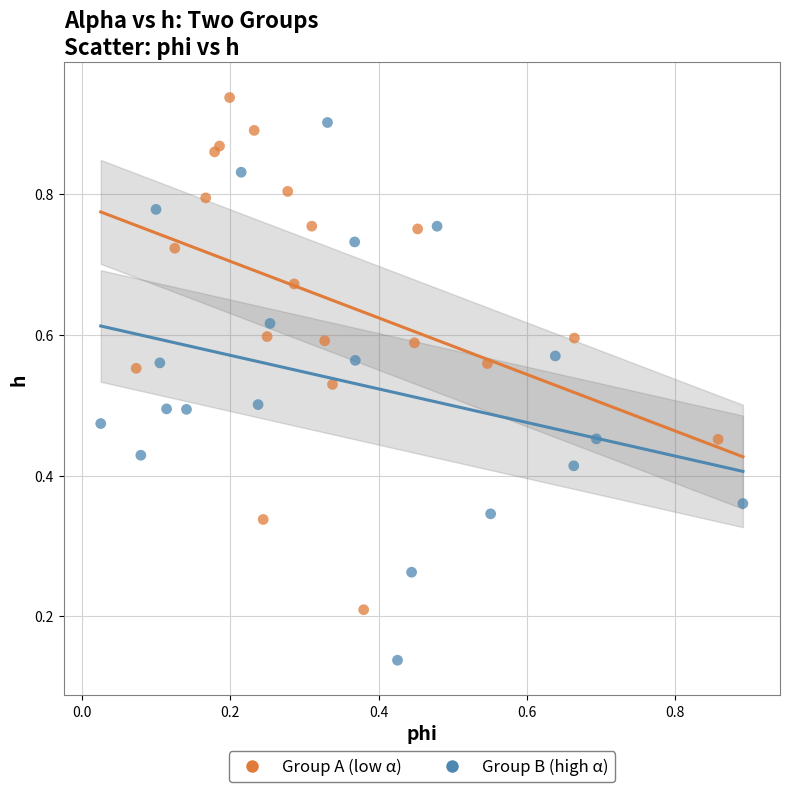

Which series reaches the minimum Y coordinate?

Group B (high α)